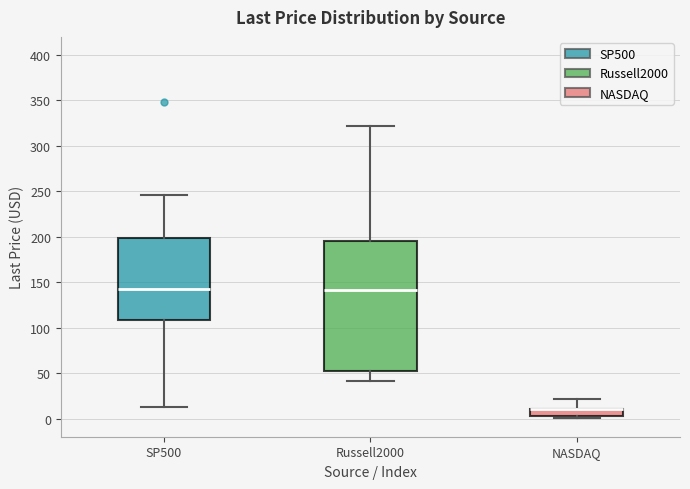

Where does the lower whisker of the box for Russell2000 end on the y-axis? The values are not printed on the chart, so give them approximately, as read against the axis.

40